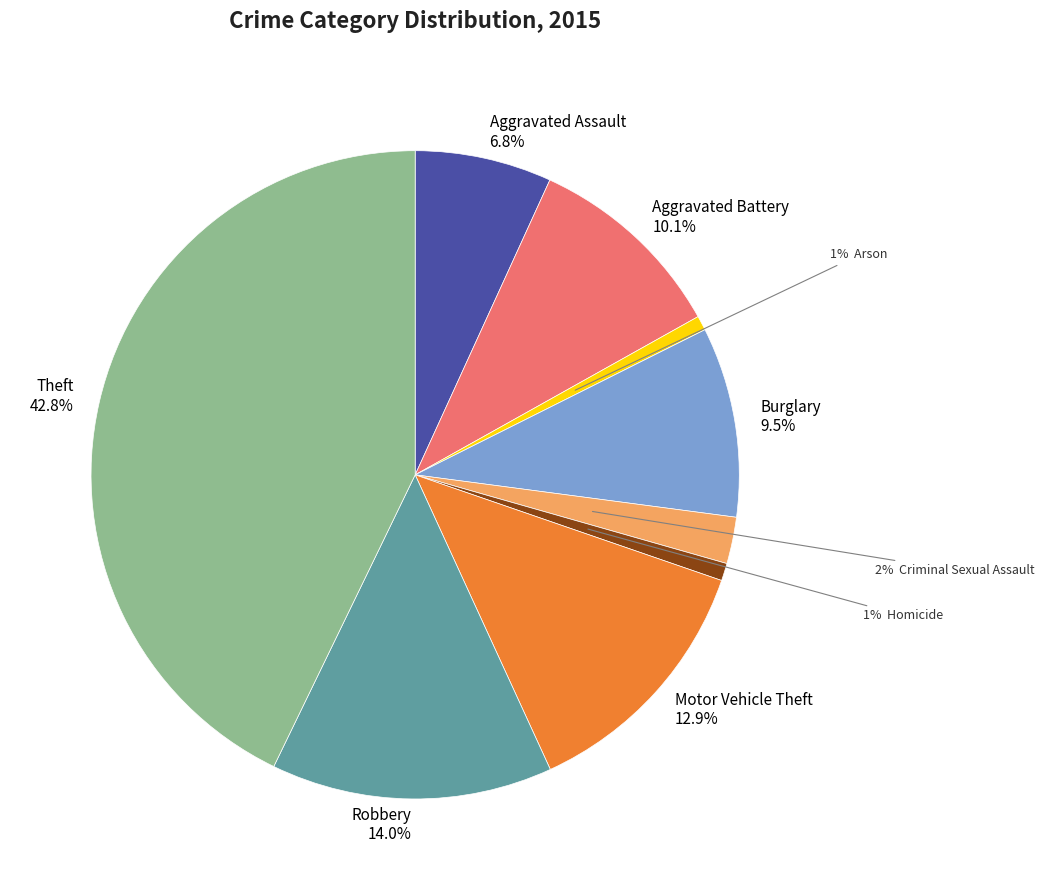

Is there any slice that represents more than half of the pie?

No